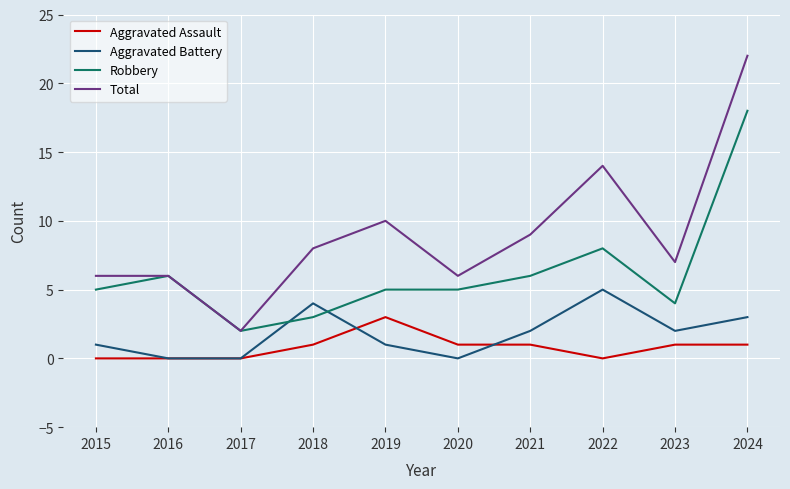

At 2024, list the series in order from smallest to largest.

Aggravated Assault, Aggravated Battery, Robbery, Total